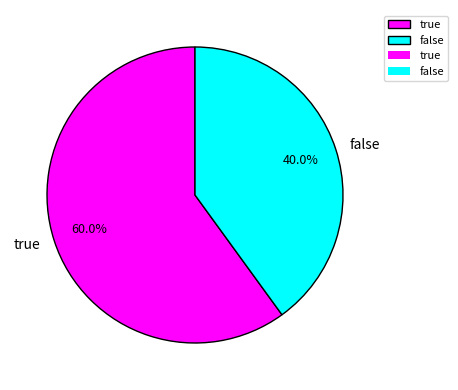

Between false and true, which is larger?

true